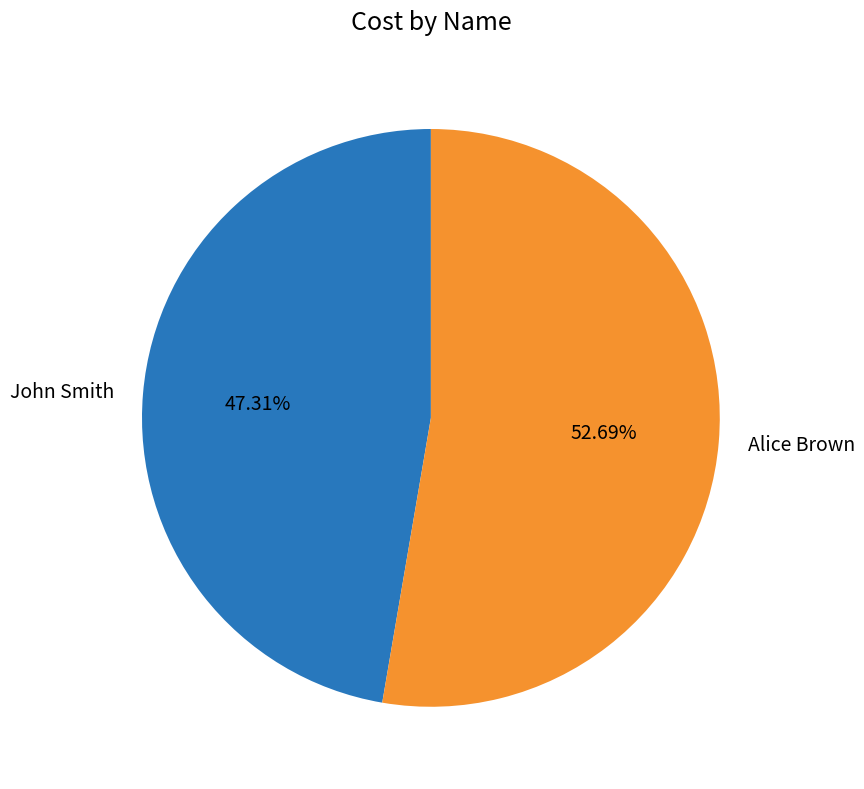

Rank the categories by value from lowest to highest.

John Smith, Alice Brown